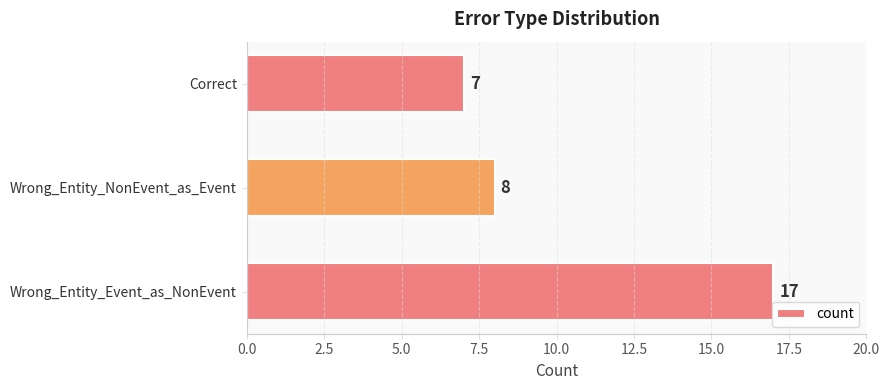

Approximately how many times larger is the value at Correct compared to Wrong_Entity_NonEvent_as_Event?

0.9